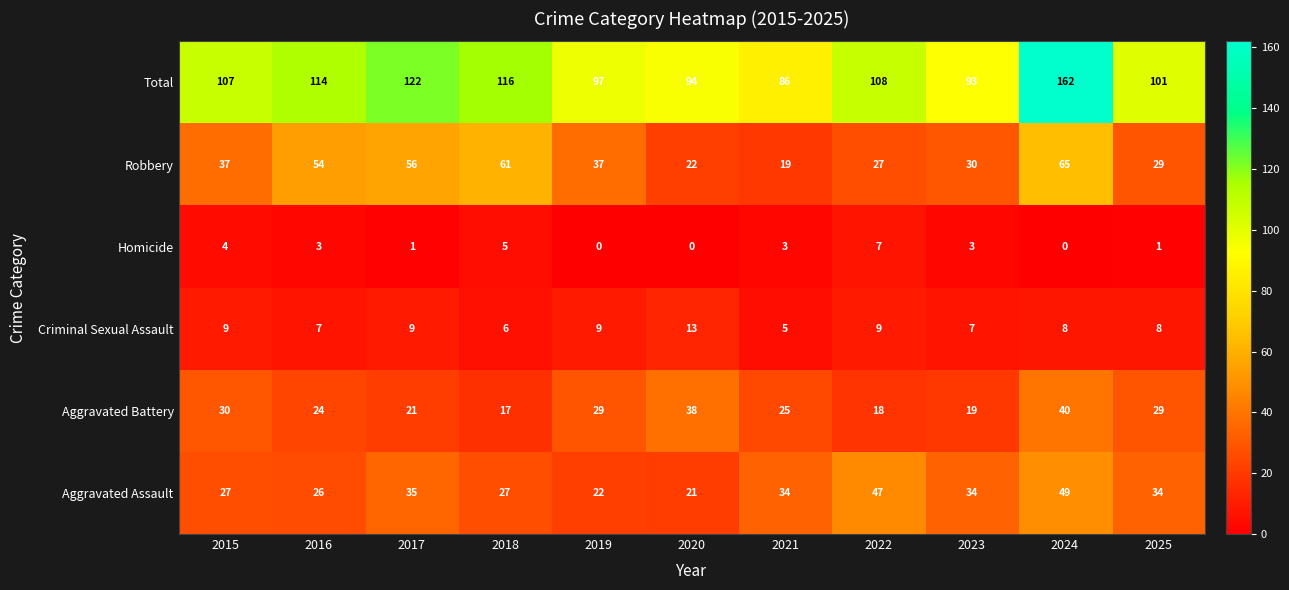

Which series has the widest spread of values?

Total